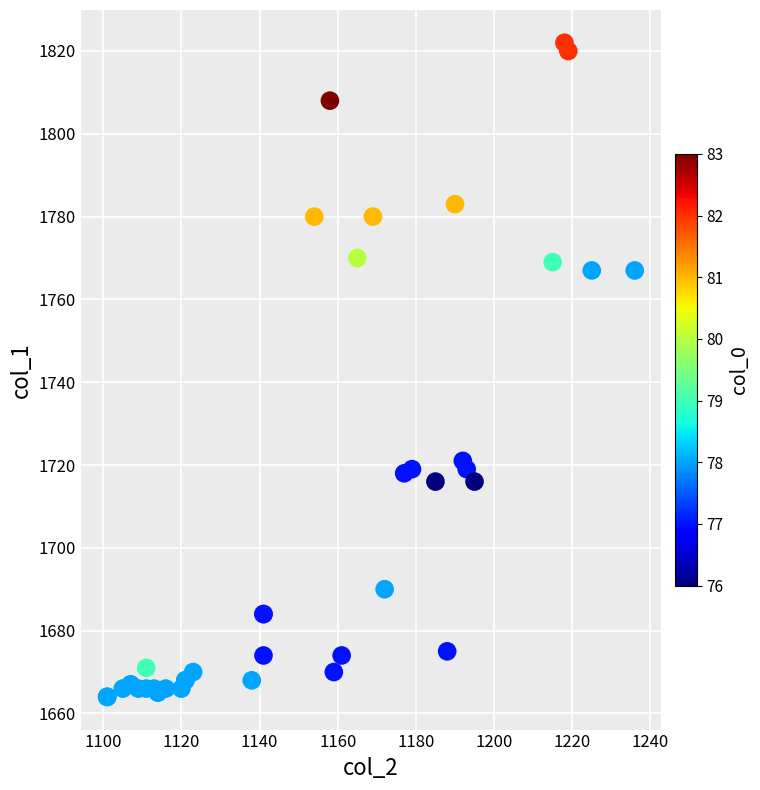

What Y value in the scatter plot is closest to 1743?

1721